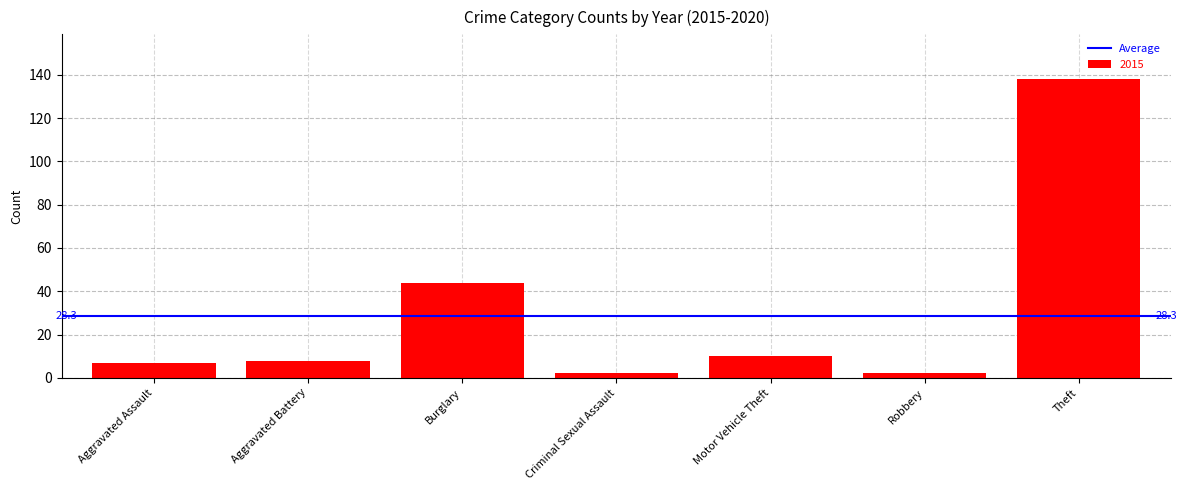

How many bars are there in total?

7